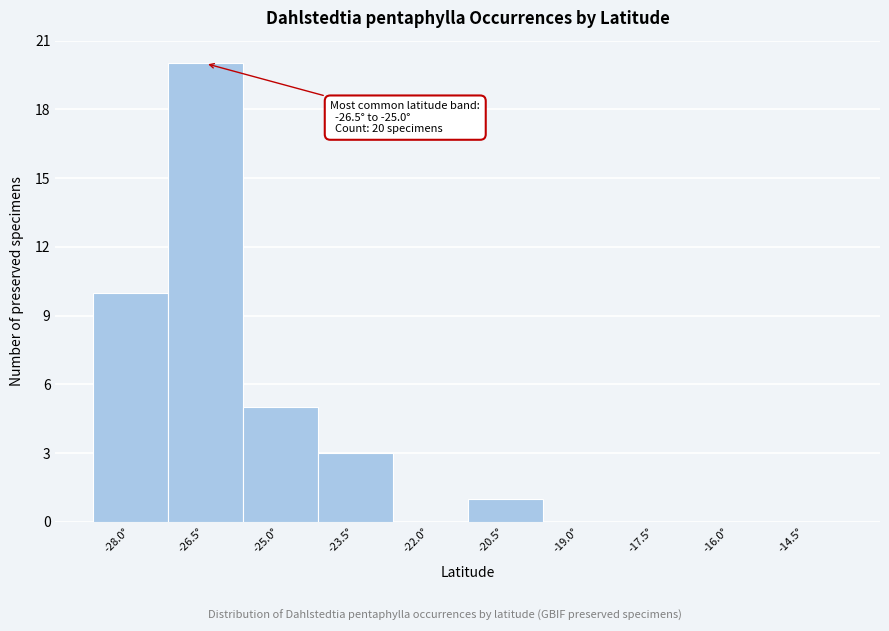

Reading left to right, transcribe all the data shown in this chart.

-28.0°=10	-26.5°=20	-25.0°=5	-23.5°=3	-22.0°=0	-20.5°=1	-19.0°=0	-17.5°=0	-16.0°=0	-14.5°=0